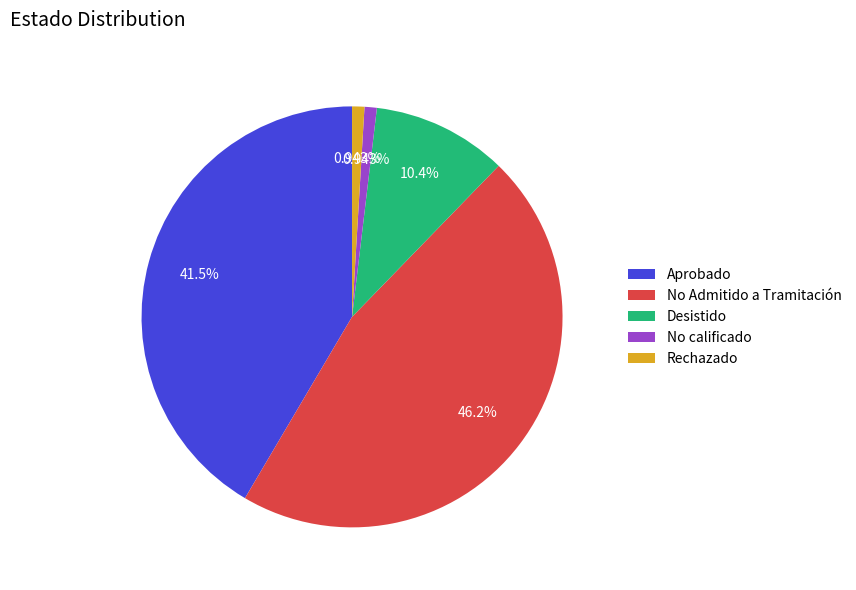

Is there any slice that represents more than half of the pie?

No